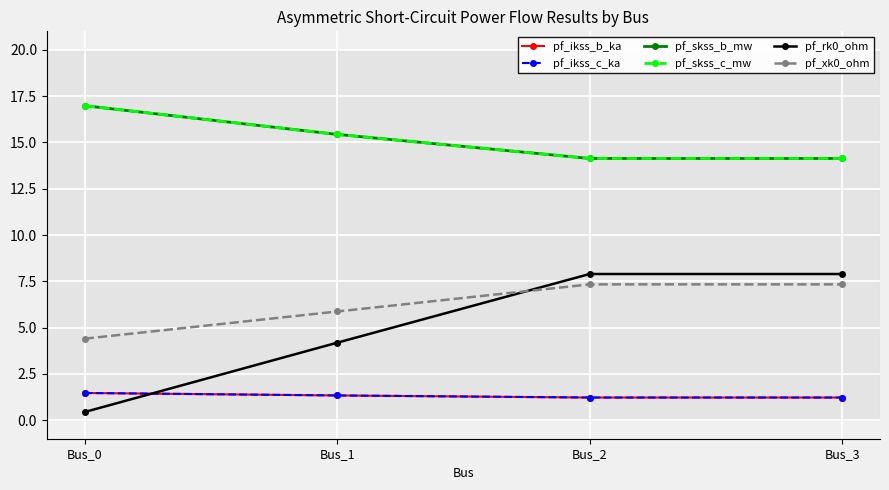

Does the chart have visible grid lines?

Yes